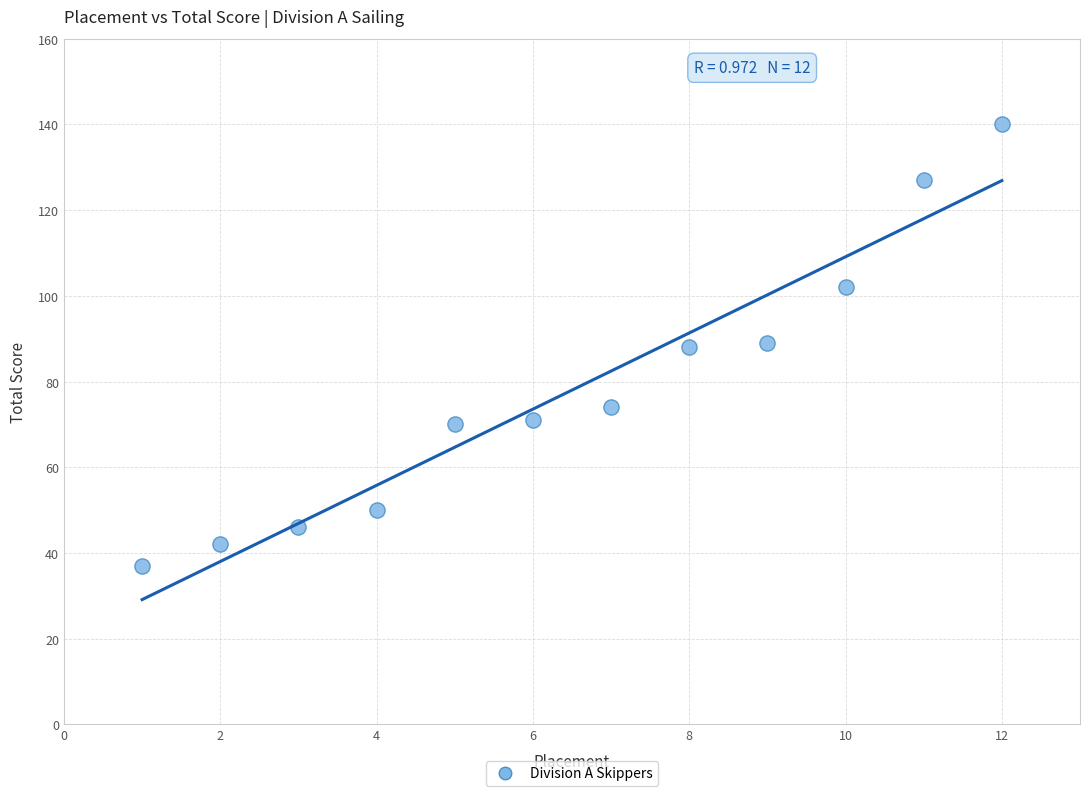

What is the average Y value?

78